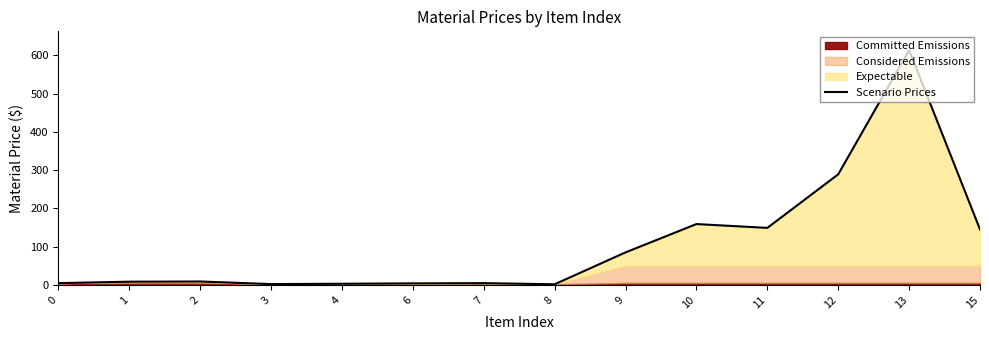

What is the sum of all values?

1477.7